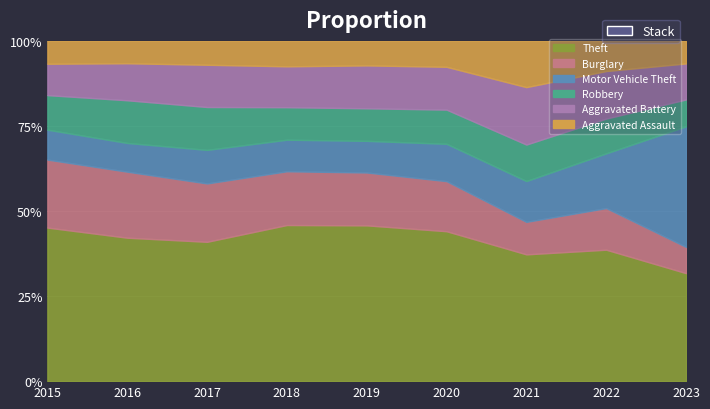

Reading left to right, extract all data points from this chart.

Theft: 524	430	432	485	483	434	351	423	498
Burglary: 232	198	181	167	164	145	90	134	121
Motor Vehicle Theft: 102	86	104	98	98	108	113	176	556
Robbery: 118	128	133	101	101	99	101	112	124
Aggravated Battery: 107	111	131	127	133	124	159	153	166
Aggravated Assault: 78	67	74	79	76	75	128	97	104